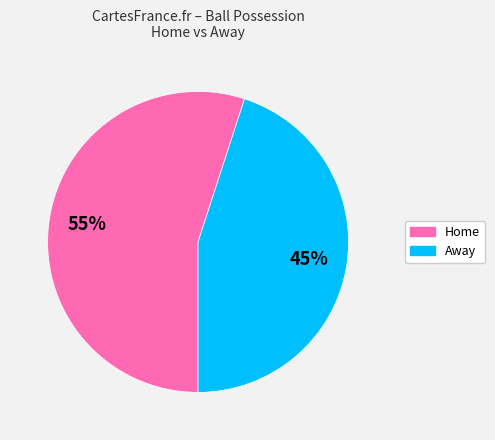

Does any single category account for the majority?

Yes